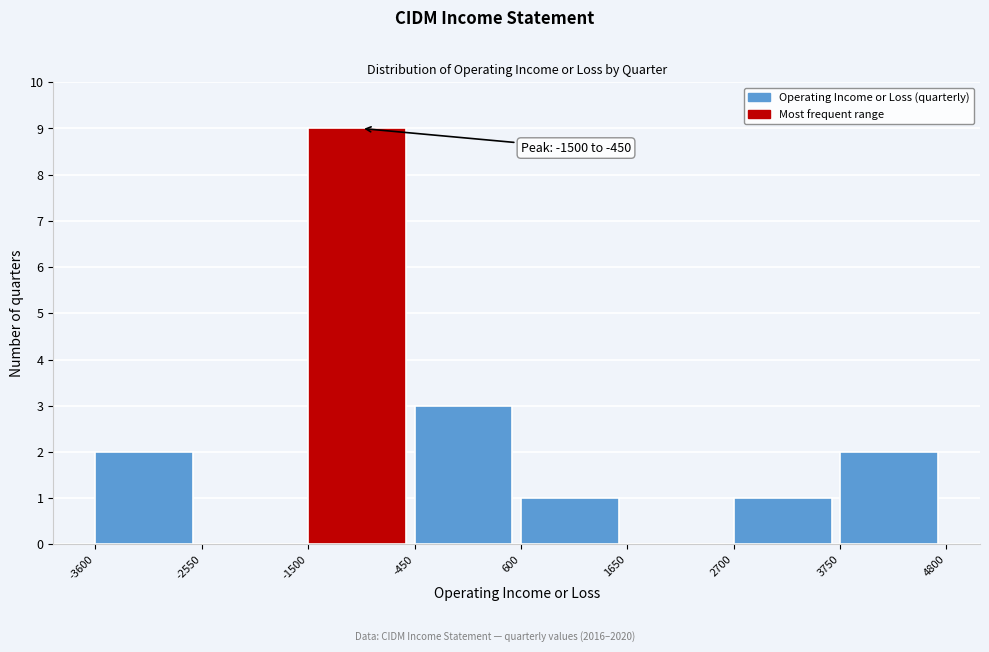

Over which range of the x-axis is the bar tallest?

-1500 to -450